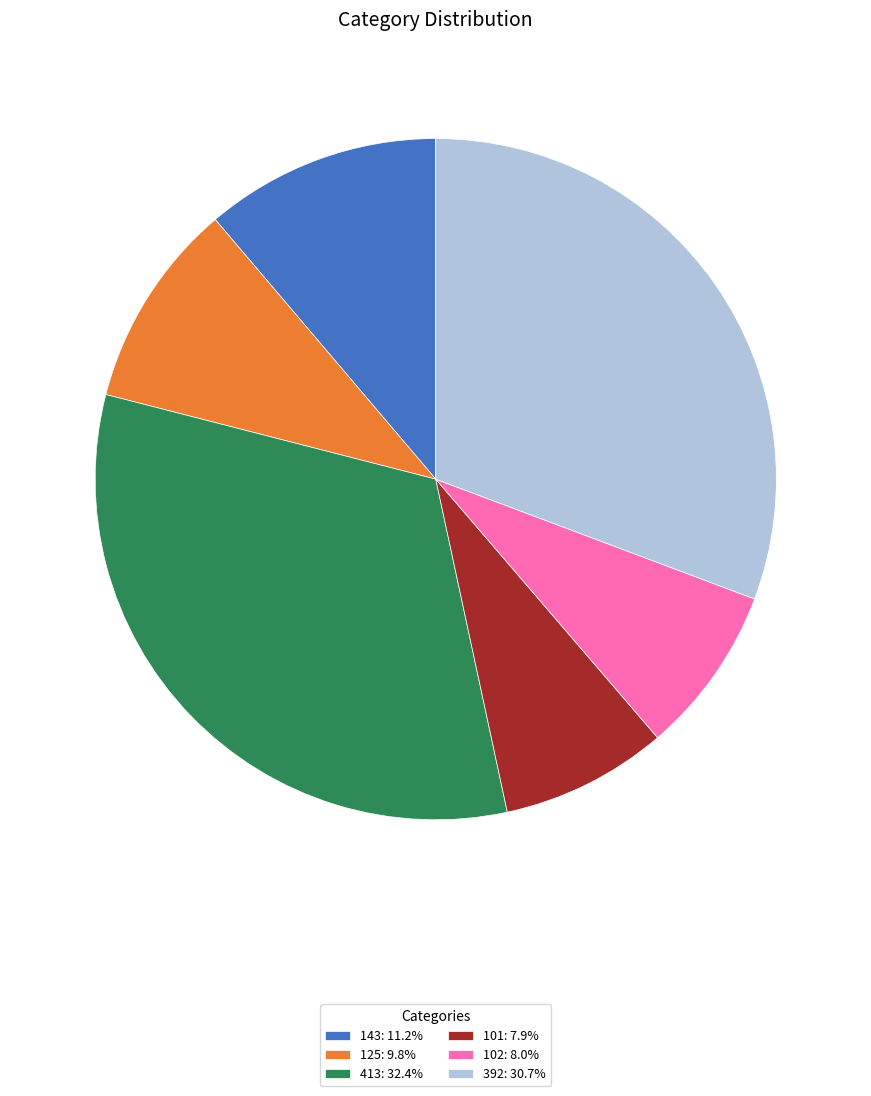

Is the sum of 101: 7.9% and 143: 11.2% greater than half?

No